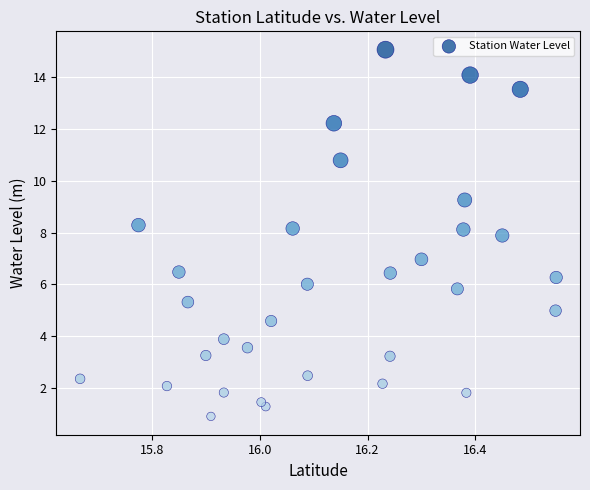

What is the range of X values (max minus min)?

0.9